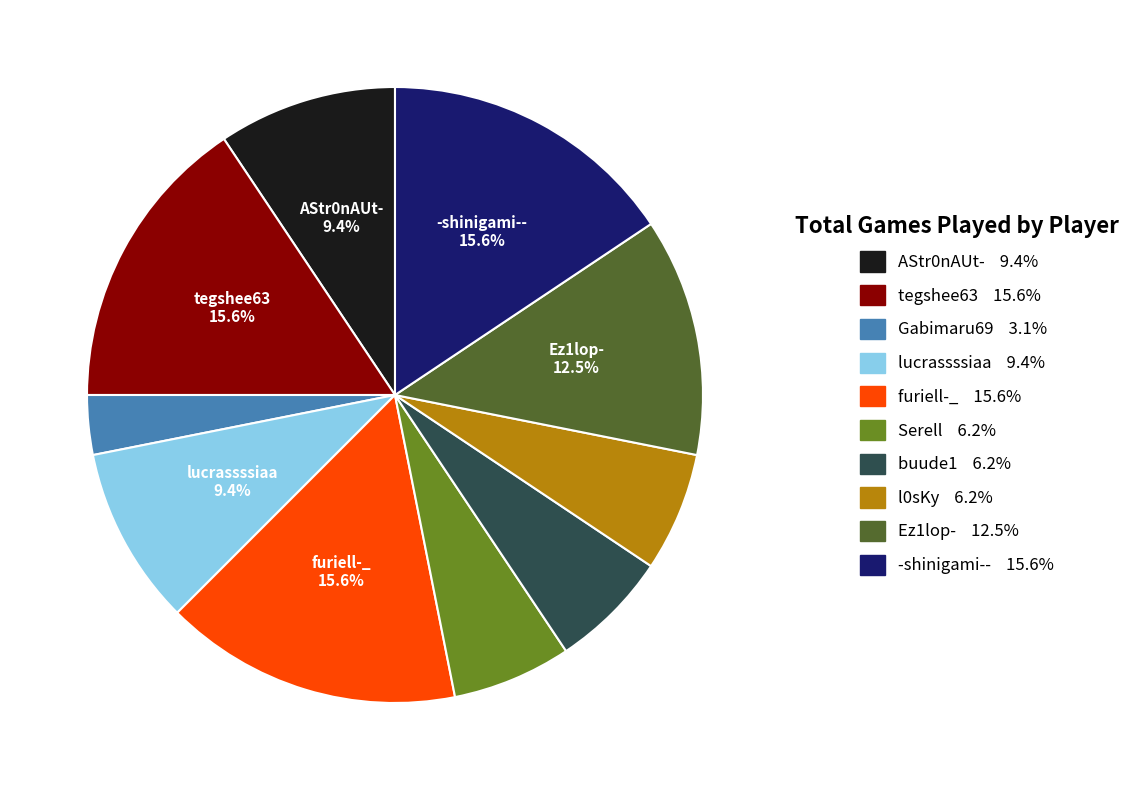

Is the sum of tegshee63 15.6% and Gabimaru69 3.1% greater than half?

No